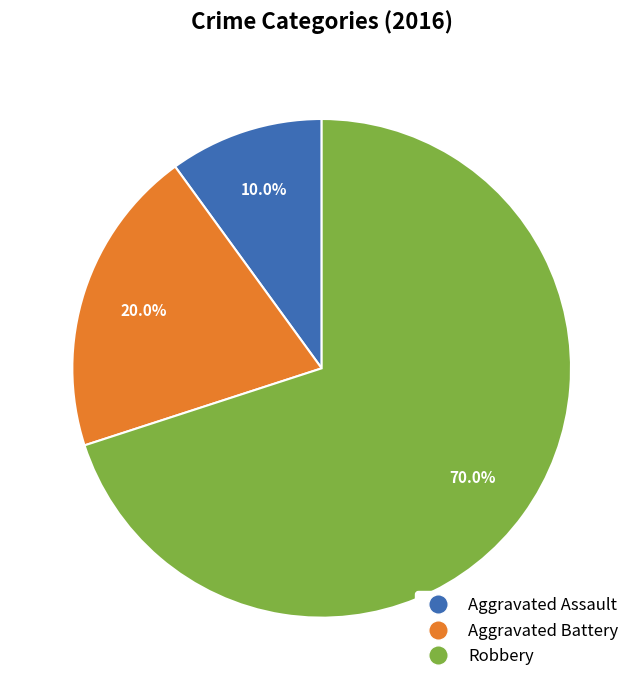

What is the smallest slice in the pie chart?

Aggravated Assault